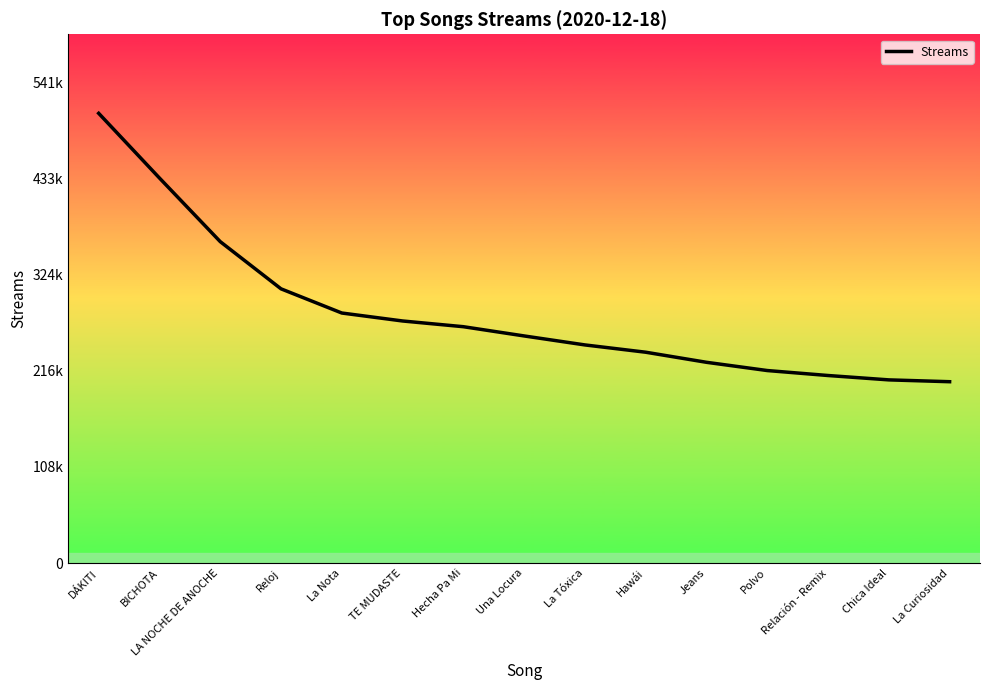

What is the value of the 5th point from the left?

281619